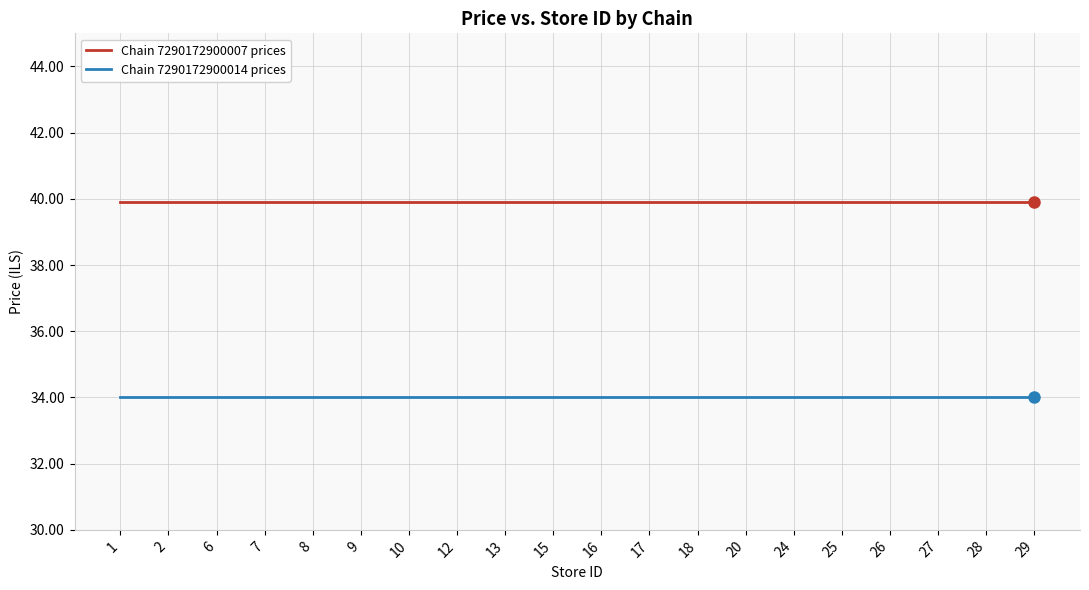

The Chain 7290172900014 prices series shows 34.0 at 24. True or false?

True